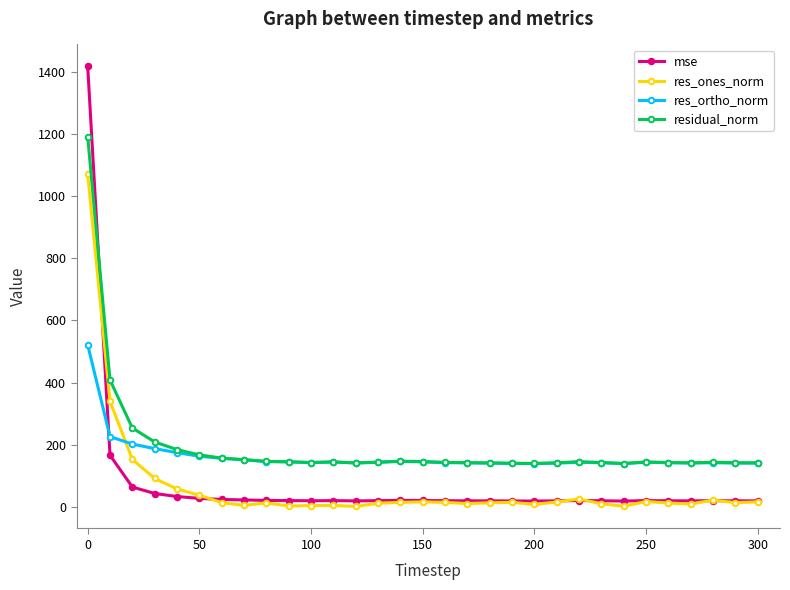

List the series in order of their peak value, highest first.

mse, residual_norm, res_ones_norm, res_ortho_norm